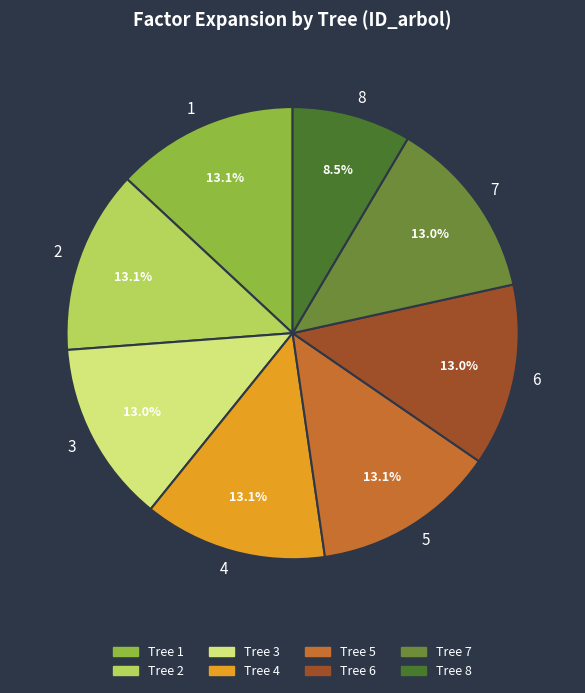

What is the smallest slice in the pie chart?

8